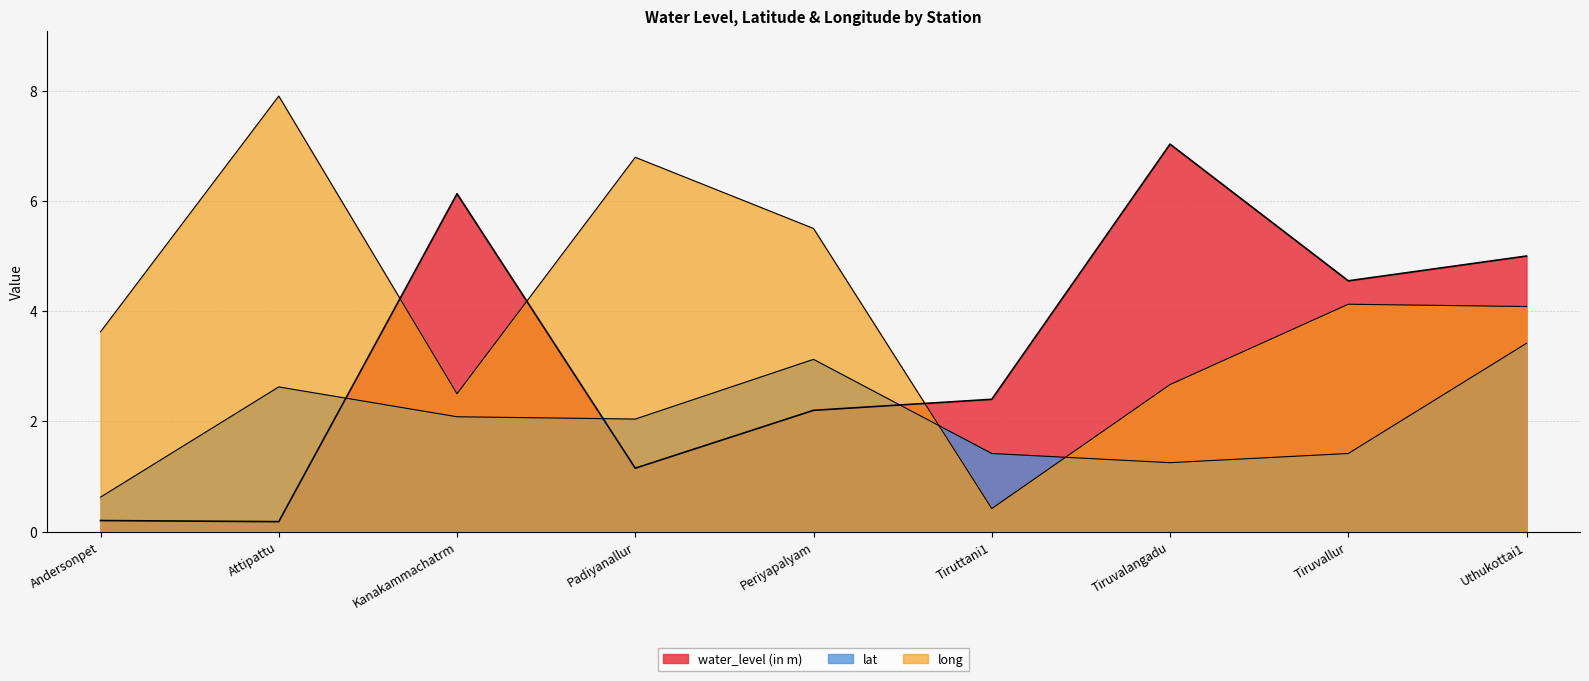

Where does the lat series first go above 2?

Attipattu